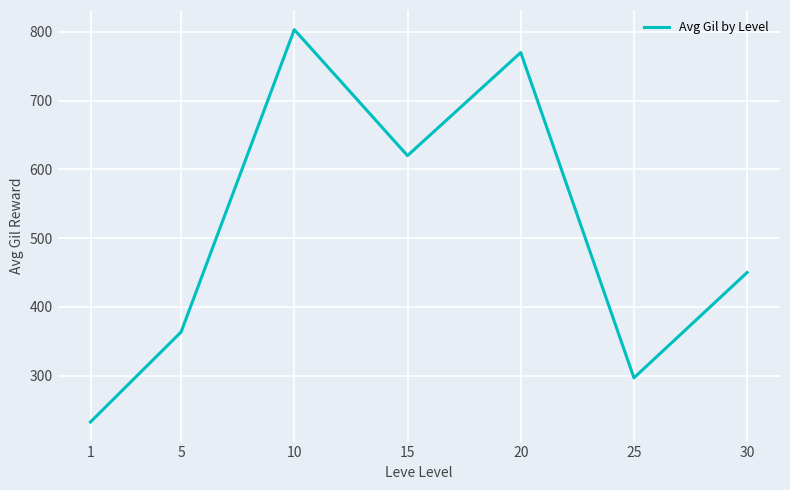

Is this an area chart (filled region under the line)?

No